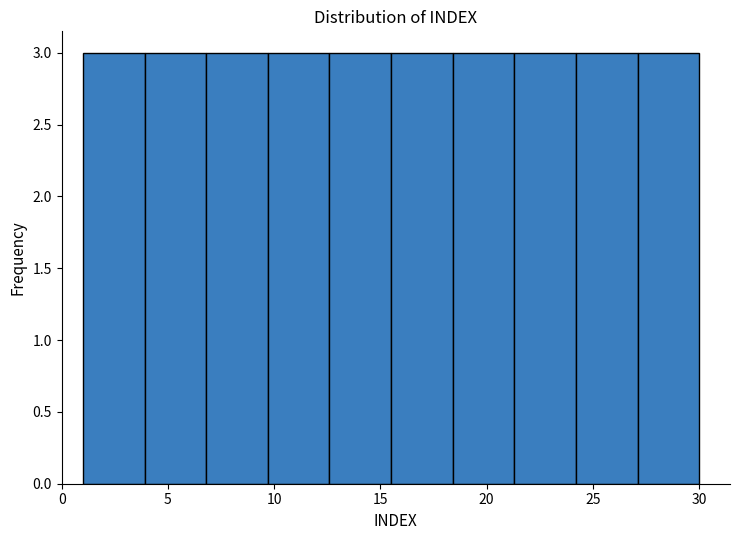

Reading left to right, list every bar in this chart as the range it spans on the x-axis followed by its height. Neither the bar edges nor the heights are printed on the chart, so give them approximately, as read against the axes.

1.0 to 3.9: 3
3.9 to 6.8: 3
6.8 to 9.7: 3
9.7 to 12.6: 3
12.6 to 15.5: 3
15.5 to 18.4: 3
18.4 to 21.3: 3
21.3 to 24.2: 3
24.2 to 27.1: 3
27.1 to 30.0: 3